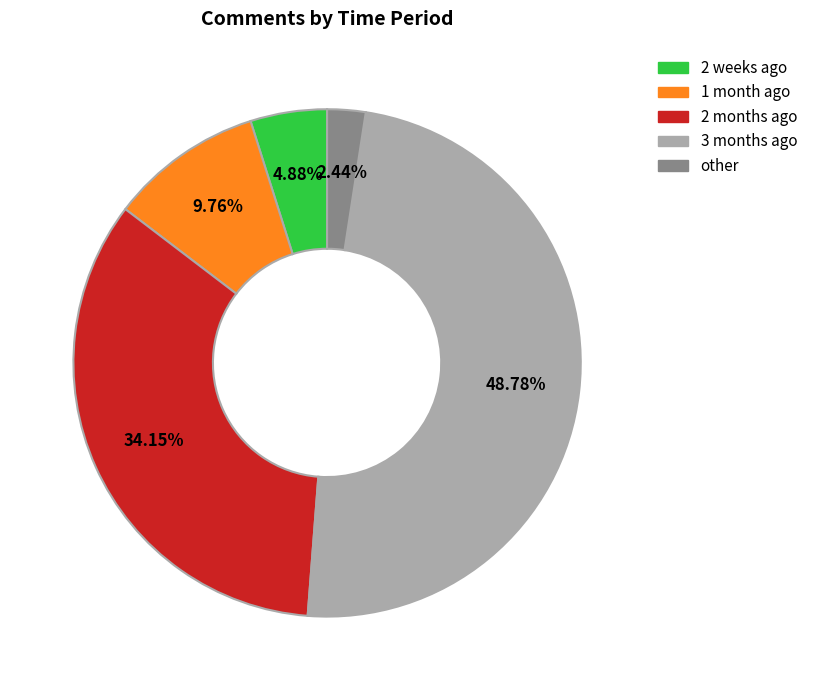

Is there a majority slice in this chart?

No